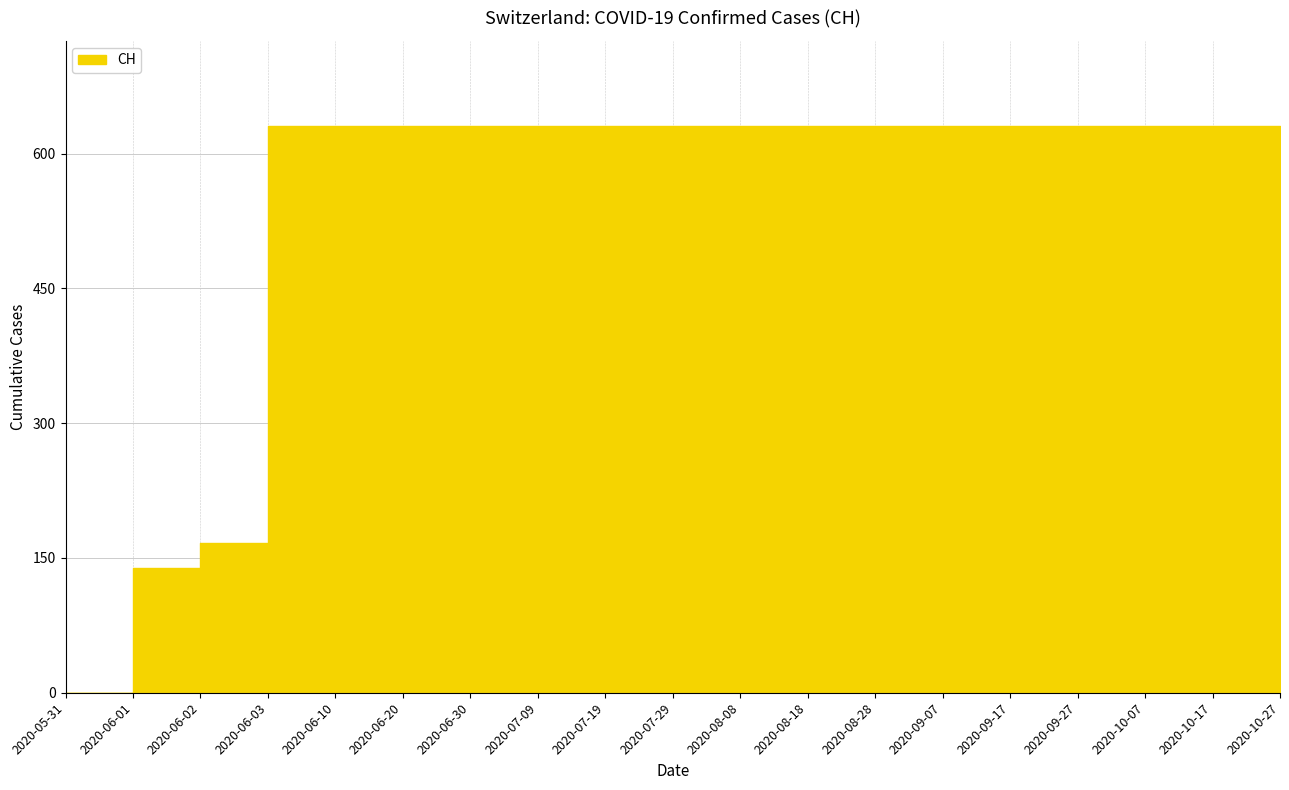

At which category does the chart reach its peak across all series?

2020-06-03